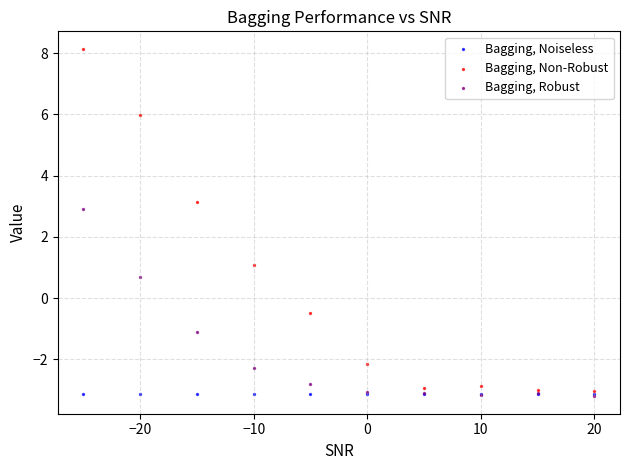

In the Bagging, Robust series, what Y value is closest to 0?

0.7